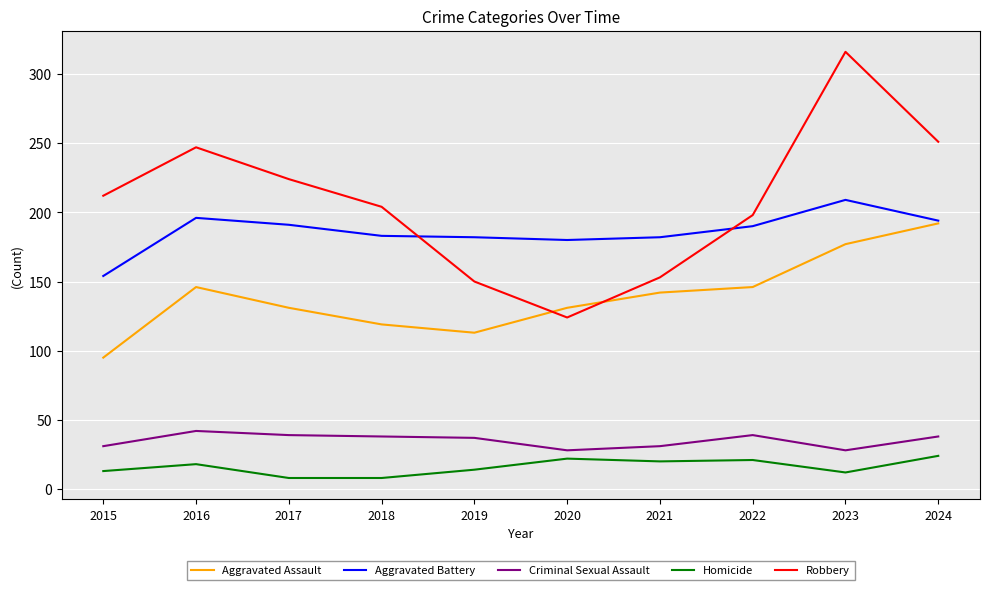

Which series has the widest spread of values?

Robbery